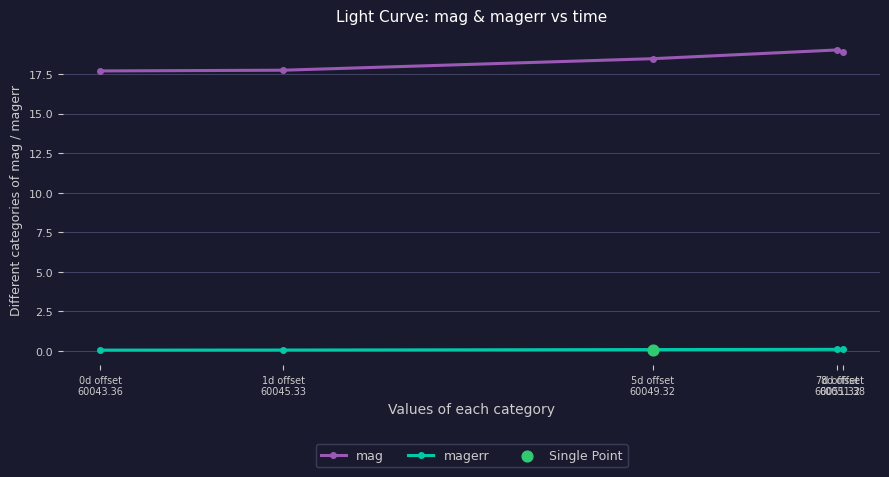

Is the value of magerr at 0d offset
60043.36 greater than the value of mag at 5d offset
60049.32?

No